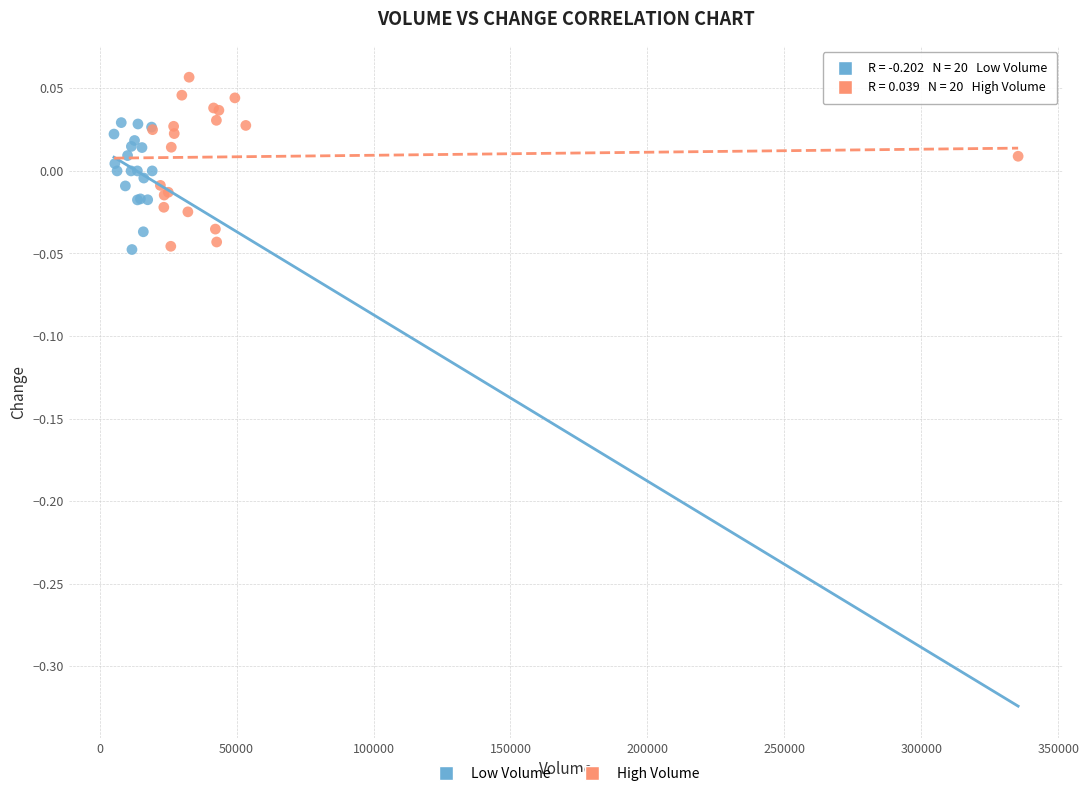

What are all the series names shown in the legend?

Low Volume, High Volume